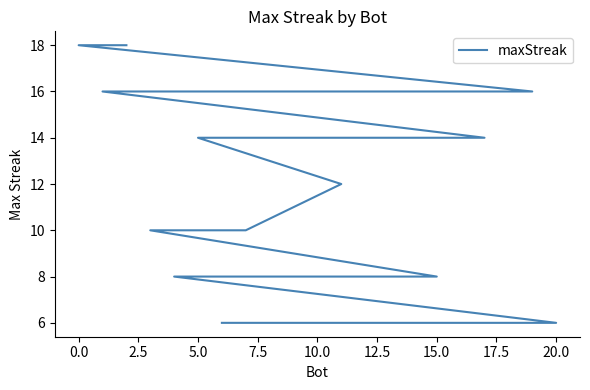

Count the number of data series in this chart.

1